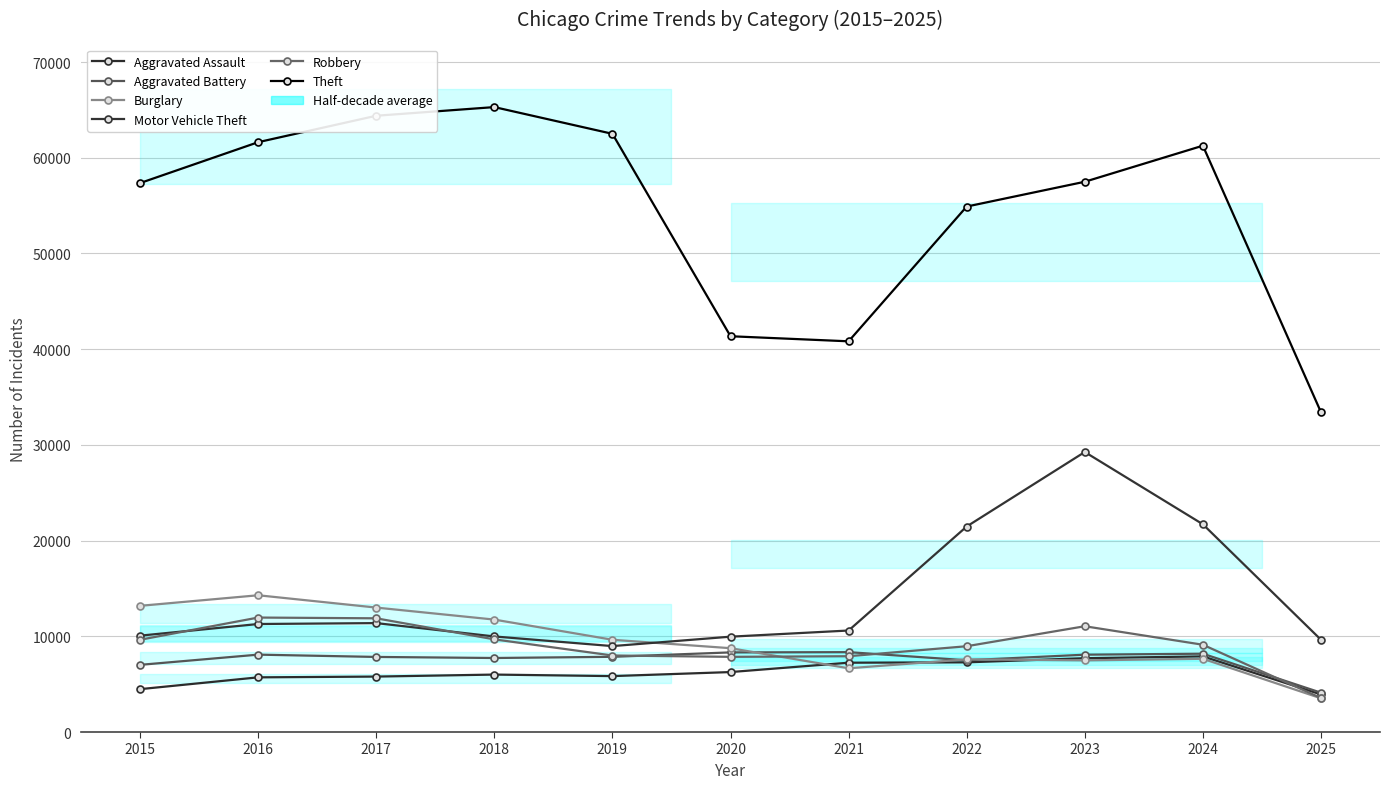

The Aggravated Assault series shows 5713 at 2016. True or false?

True